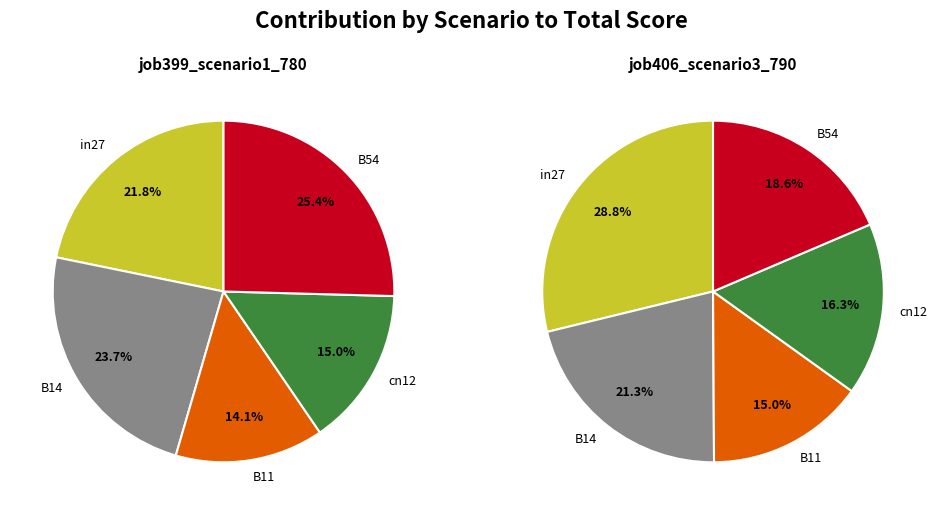

What portion of the pie excludes B54?

74.6%